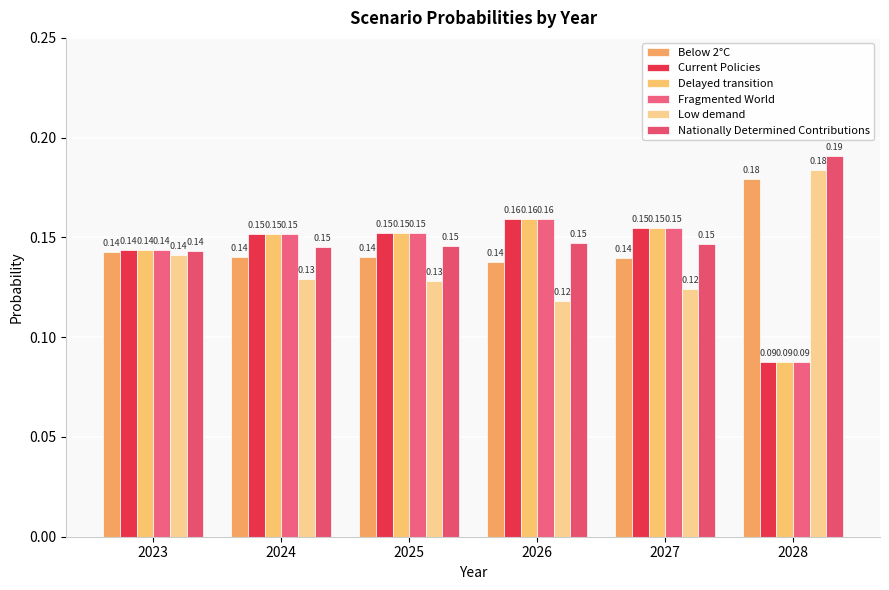

At which category does the chart reach its minimum across all series?

2028